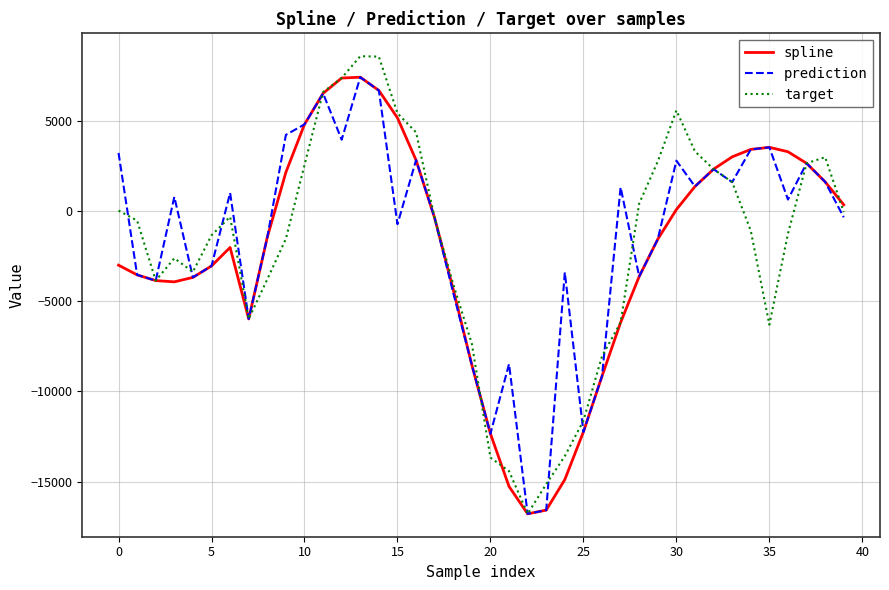

Which series has the largest range (max minus min)?

target